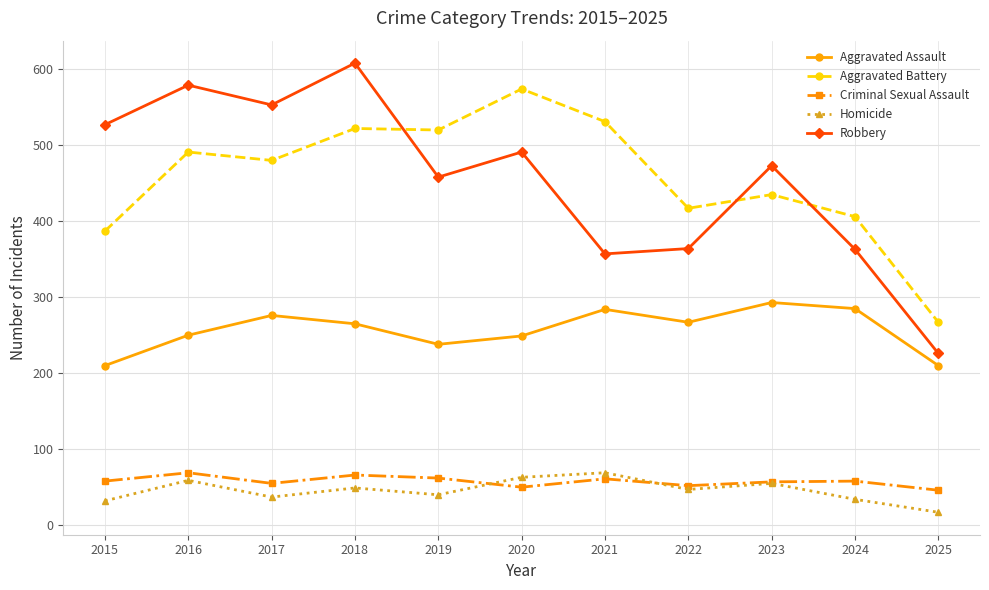

True or false: Aggravated Assault and Aggravated Battery cross at least once.

False